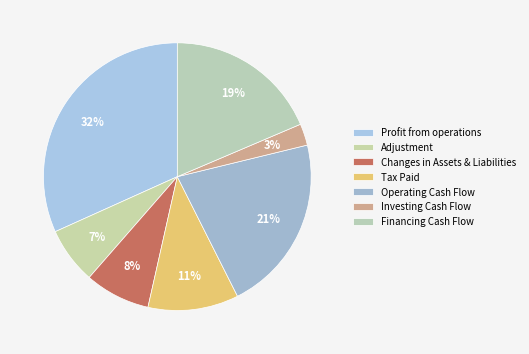

Between Adjustment and Operating Cash Flow, which is larger?

Operating Cash Flow